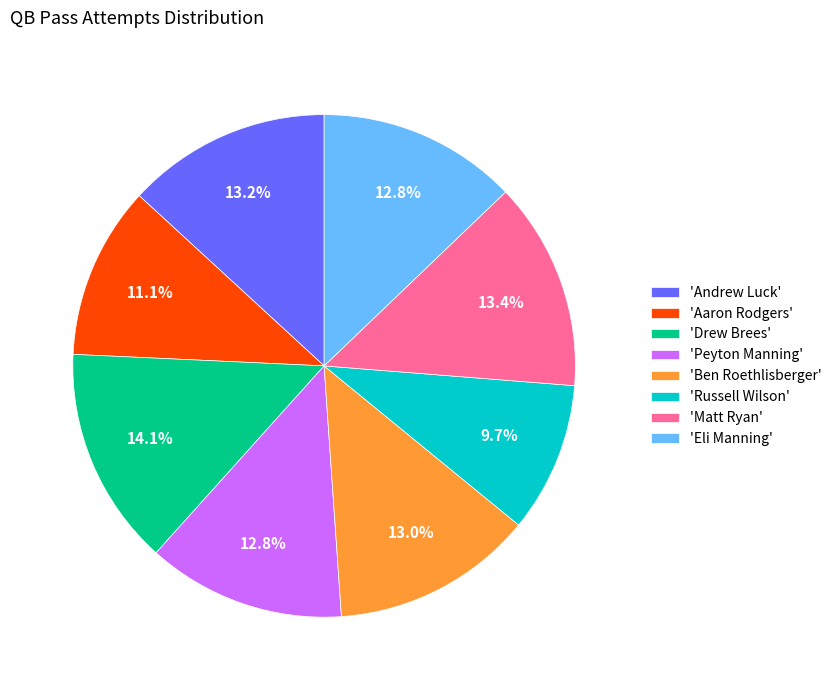

What is the smallest slice in the pie chart?

'Russell Wilson'